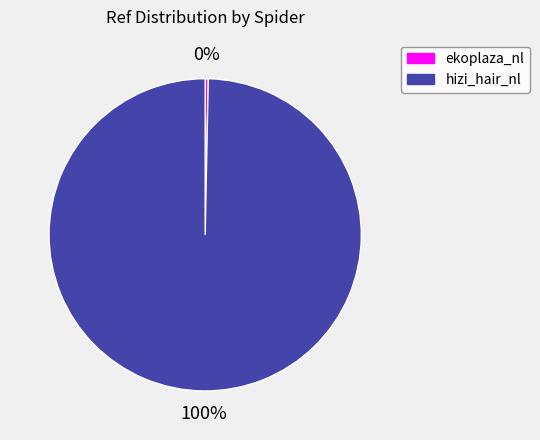

To the nearest percent, what percentage of the pie is hizi_hair_nl?

100%